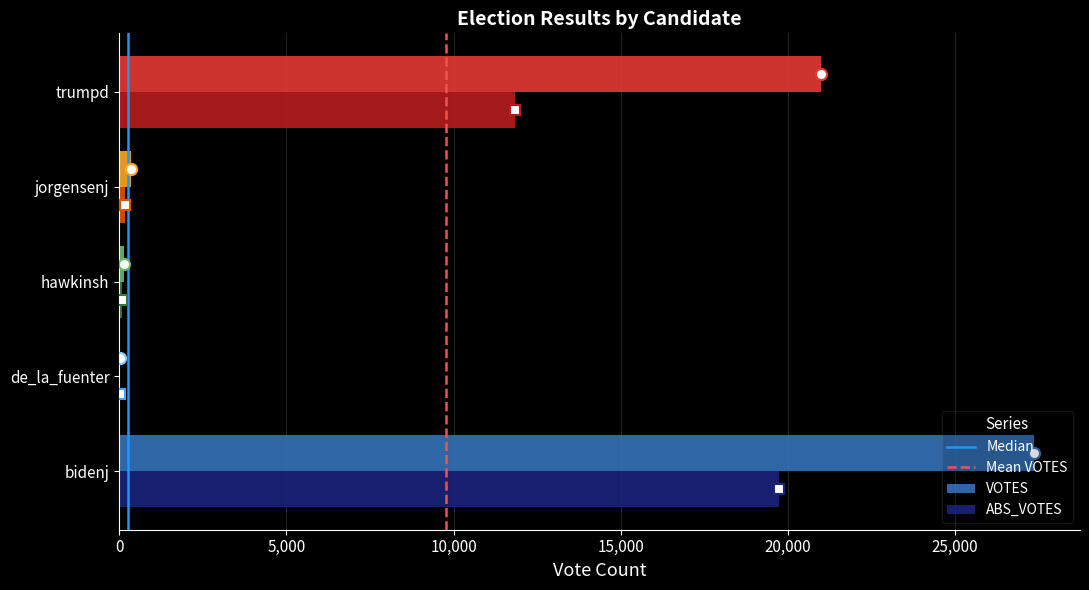

Which category has the highest value in the ABS_VOTES series?

bidenj